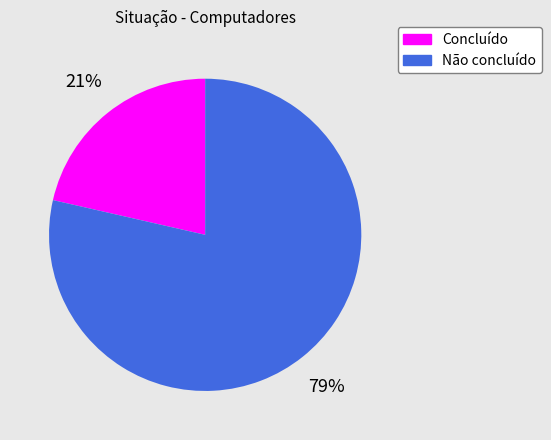

How many slices are in this pie chart?

2